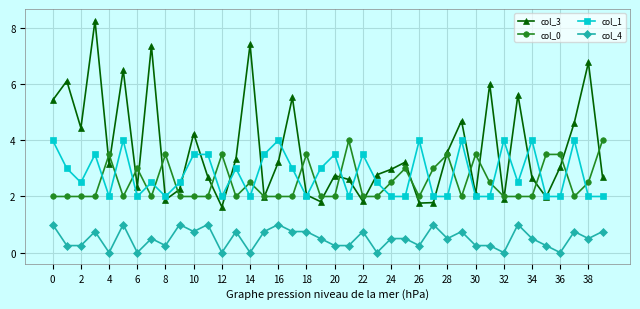

How many lines are shown in the chart?

4